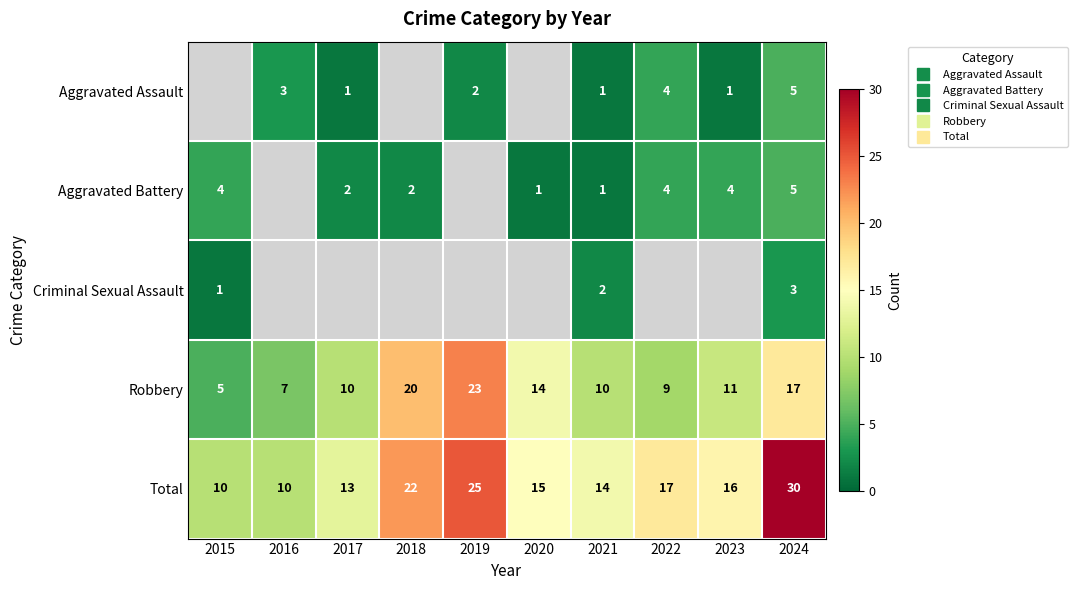

Is it true that Aggravated Battery equals 1.0 at 2020?

True